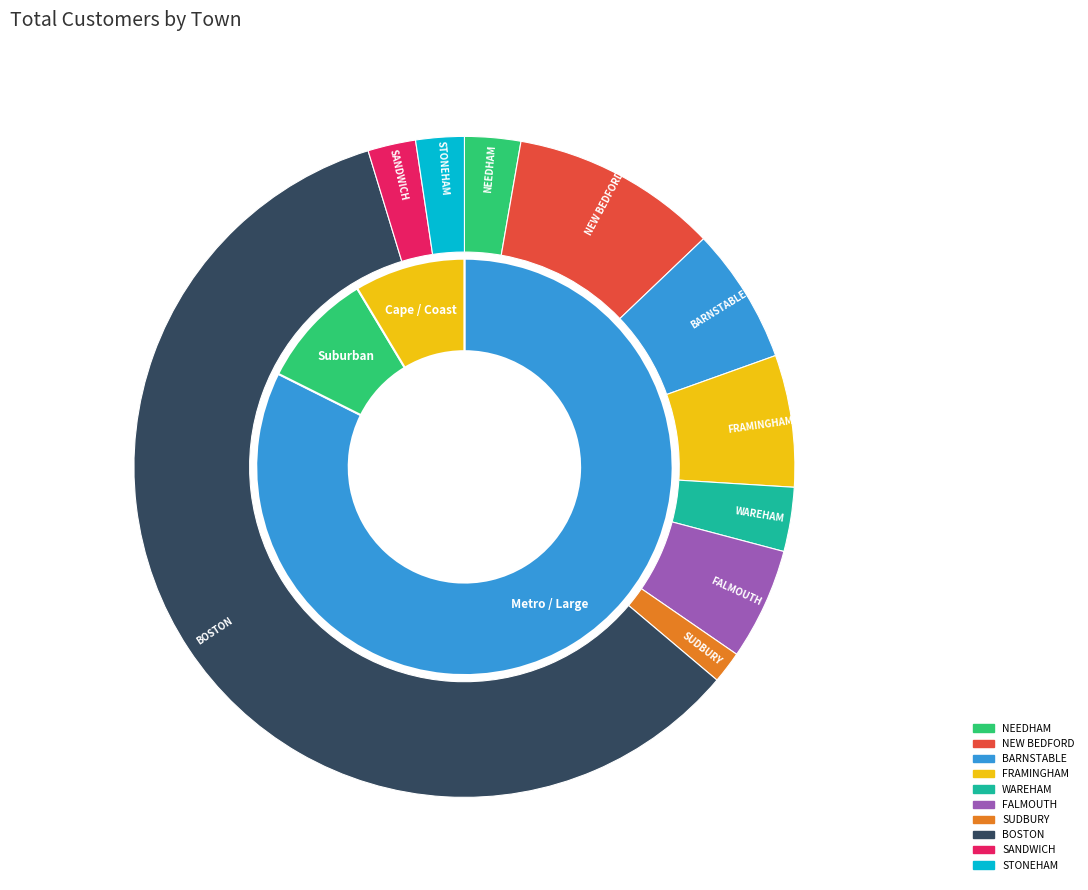

To the nearest percent, what is the difference between the SUDBURY and BARNSTABLE slice percentages?

5%